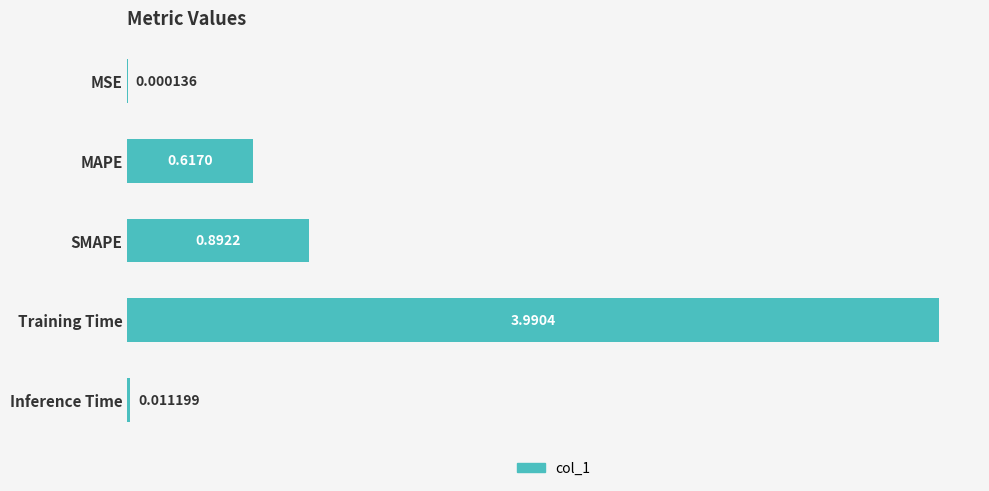

Where is the data nearest to the value 1?

SMAPE